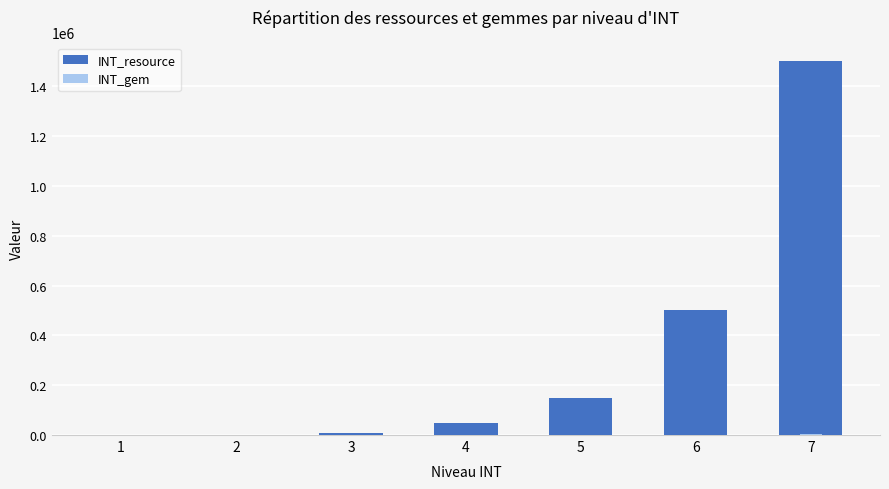

What is the maximum value for INT_gem?

3300